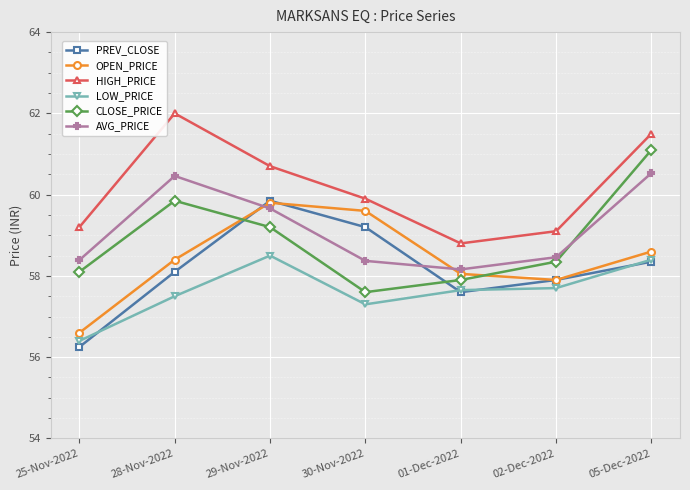

At which category does the chart reach its minimum across all series?

25-Nov-2022